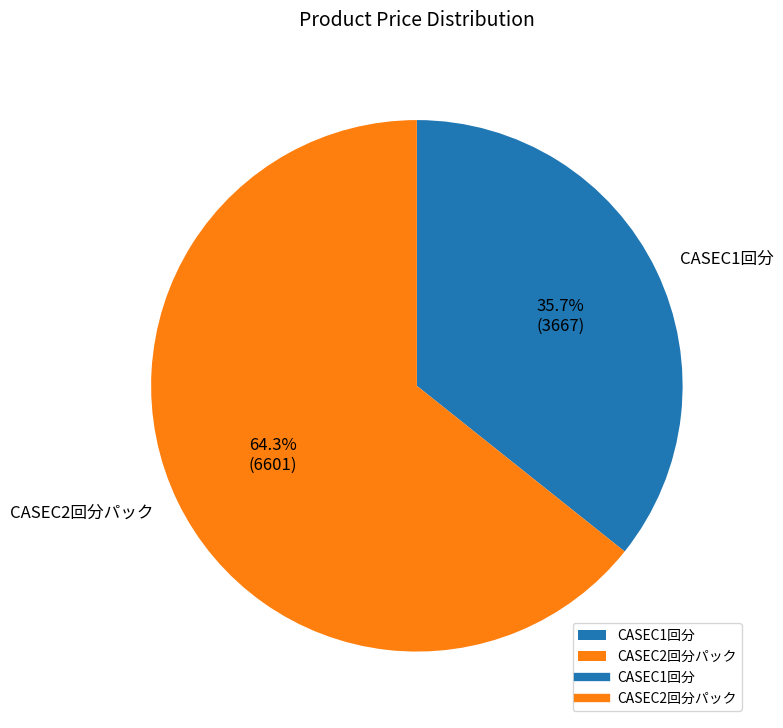

To the nearest percent, what is the difference between the largest and smallest slice percentages?

29%